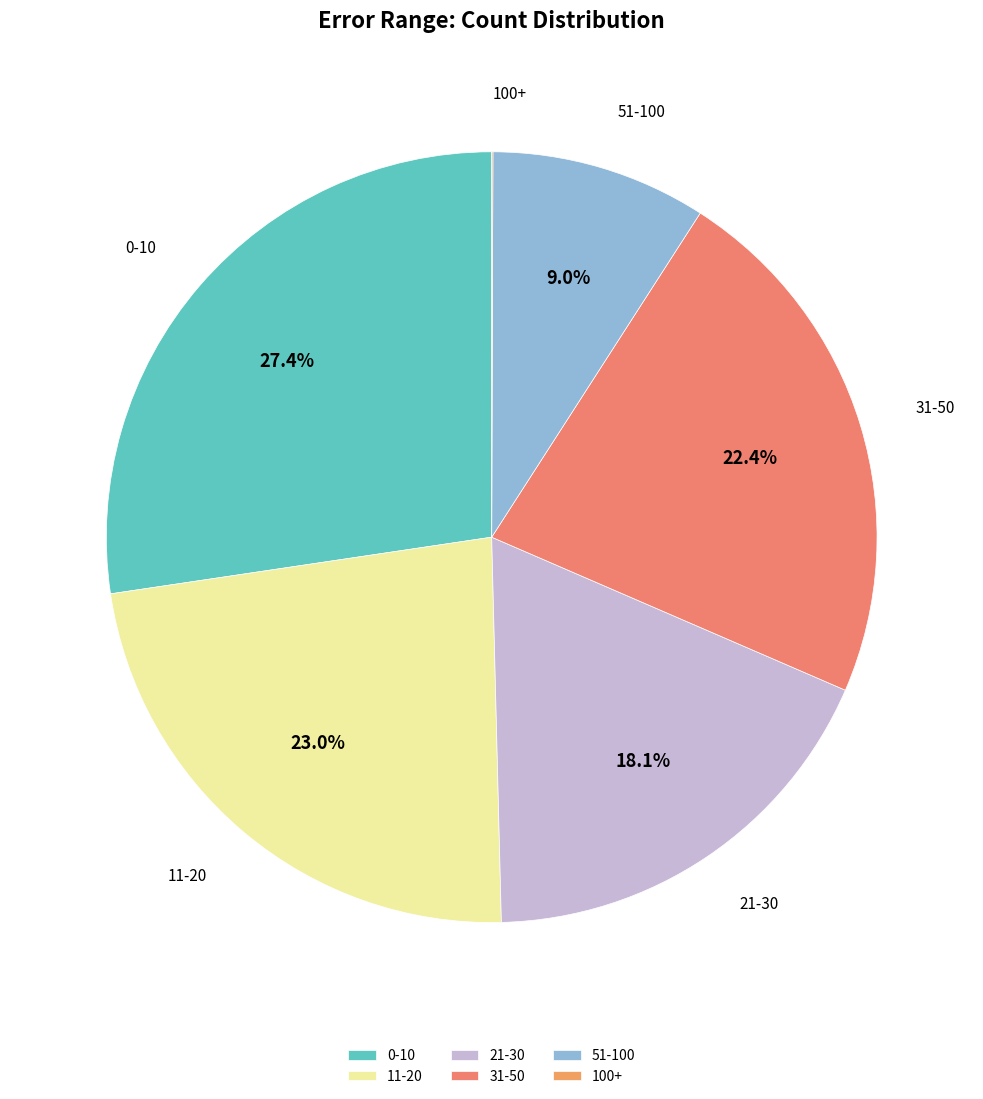

What percentage is the 51-100 slice, to the nearest percent?

9%